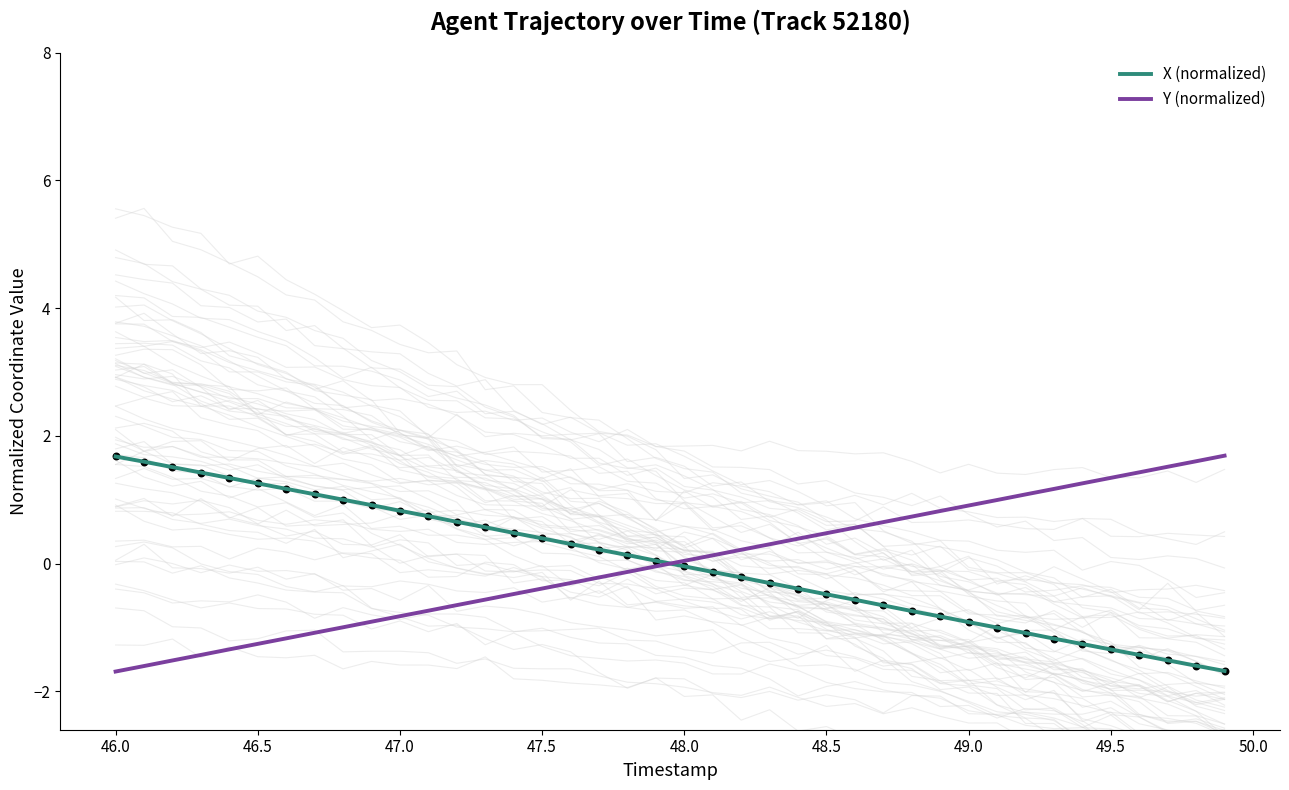

What is the lowest value of the X (normalized) series?

-1.7